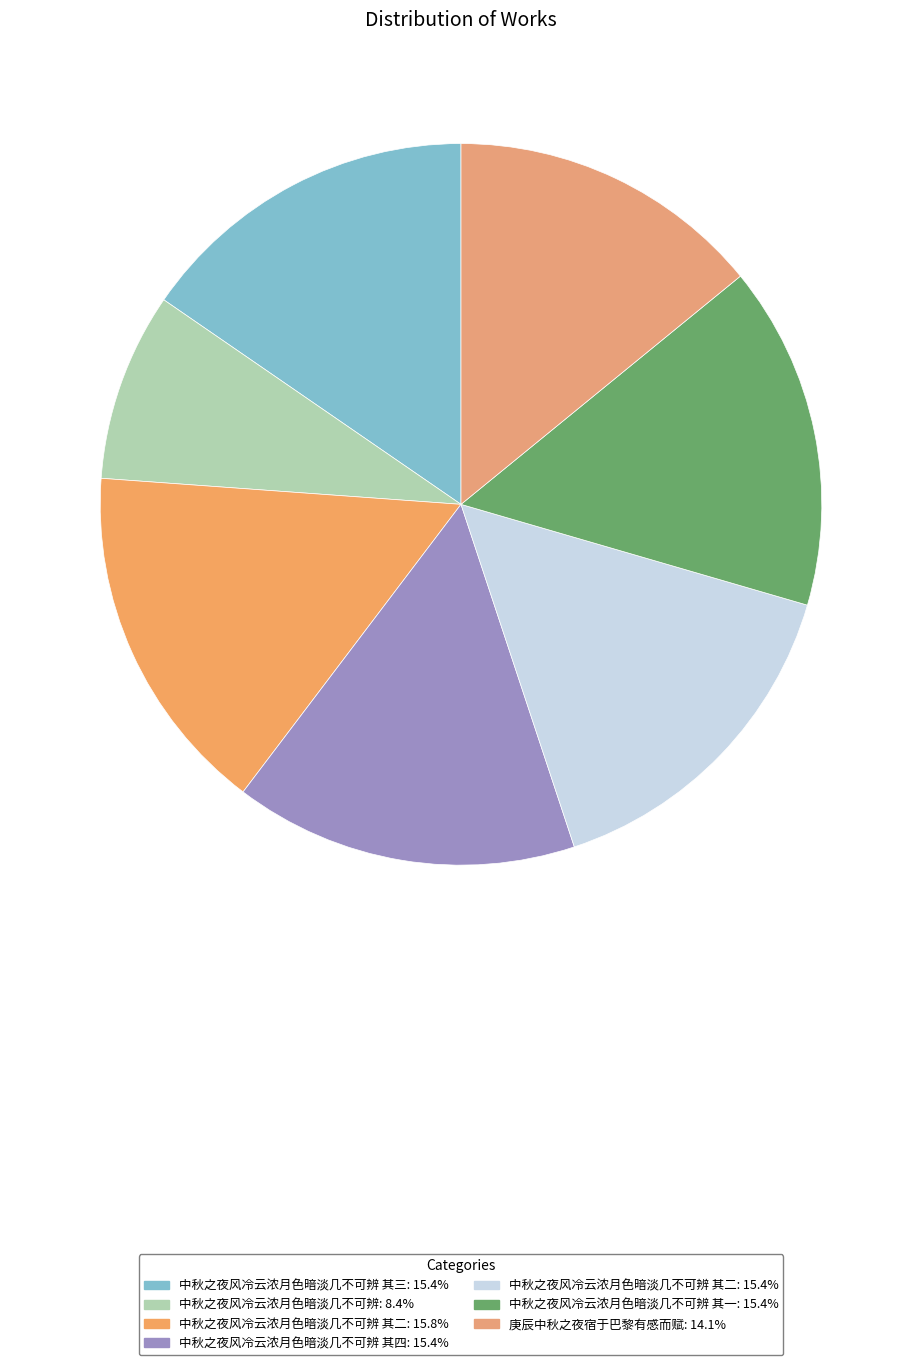

How many segments does this pie chart have?

7